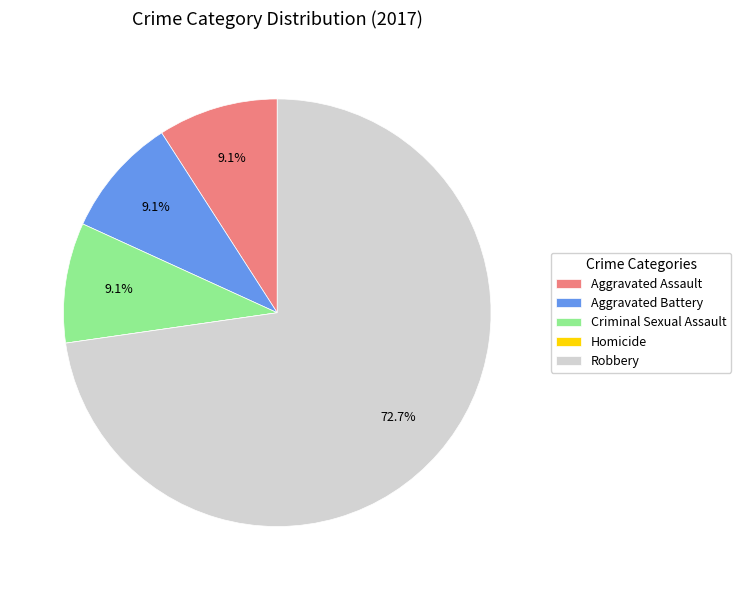

Between Robbery and Criminal Sexual Assault, which is larger?

Robbery